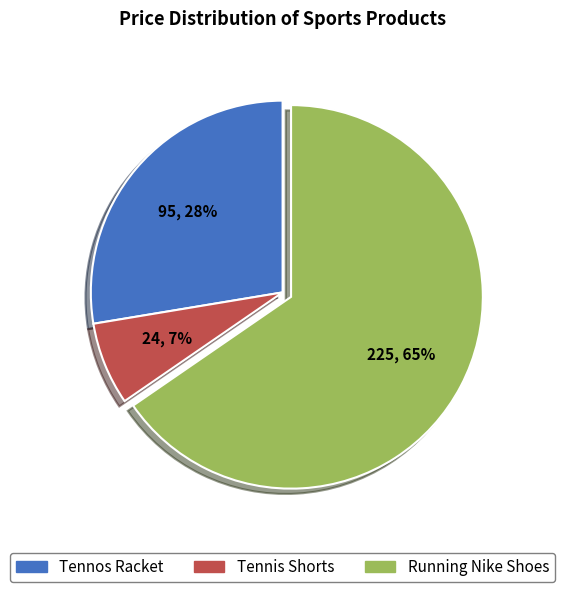

Is the sum of Running Nike Shoes and Tennos Racket greater than half?

Yes